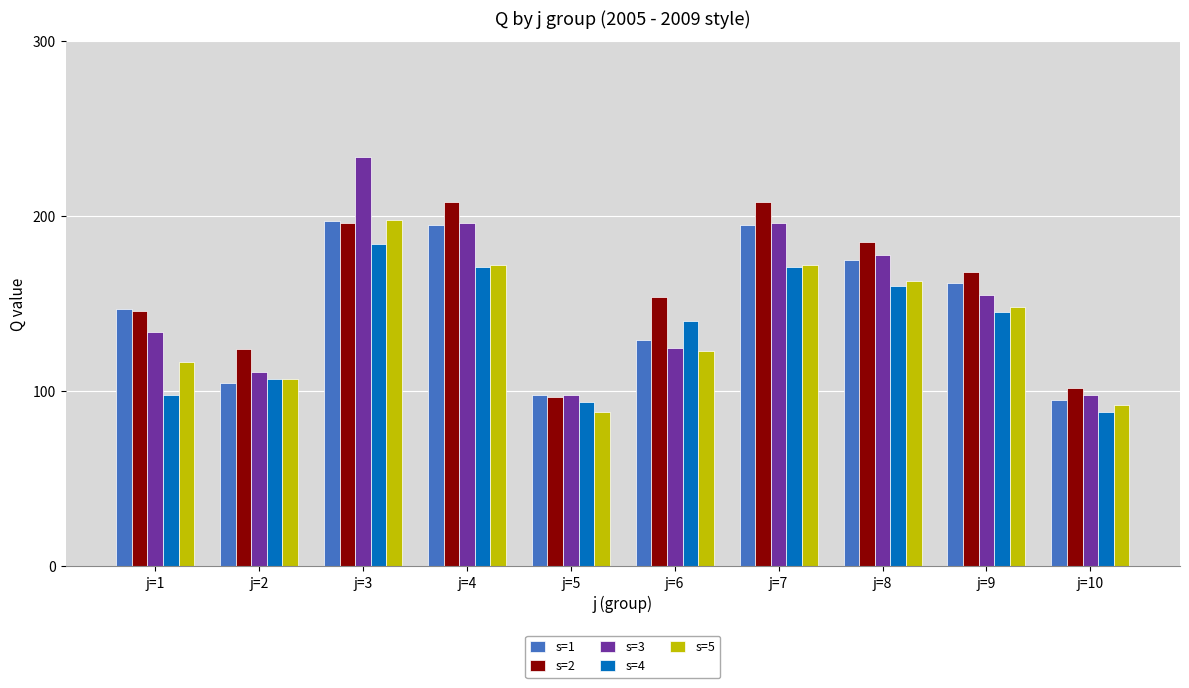

What is the difference between the maximum and minimum values in the s=1 series?

102